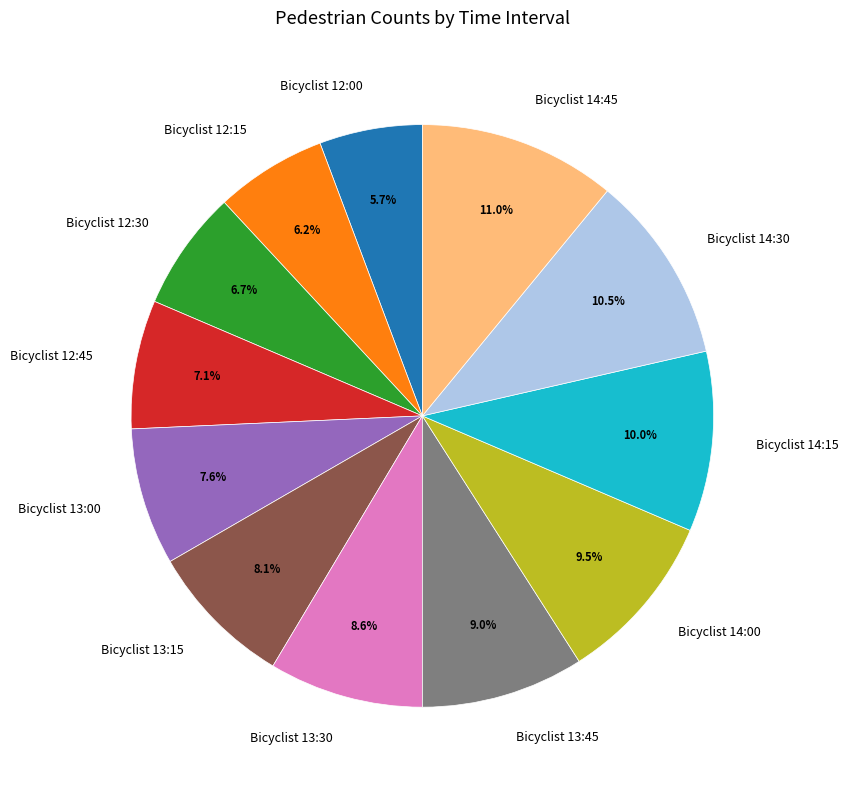

Count the number of slices in the pie.

12